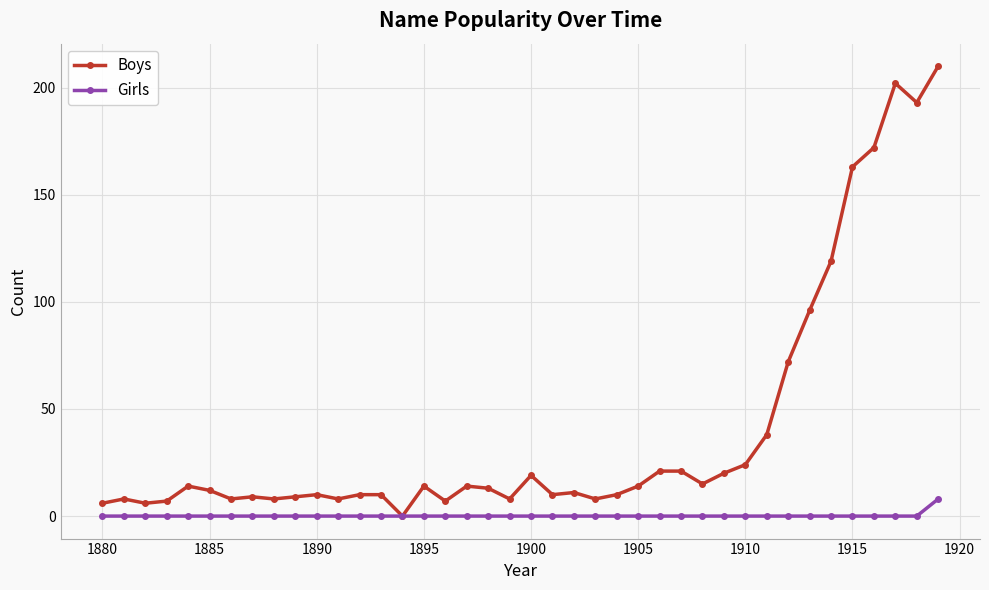

What is the value of the Boys point at the 32nd from the left?

38